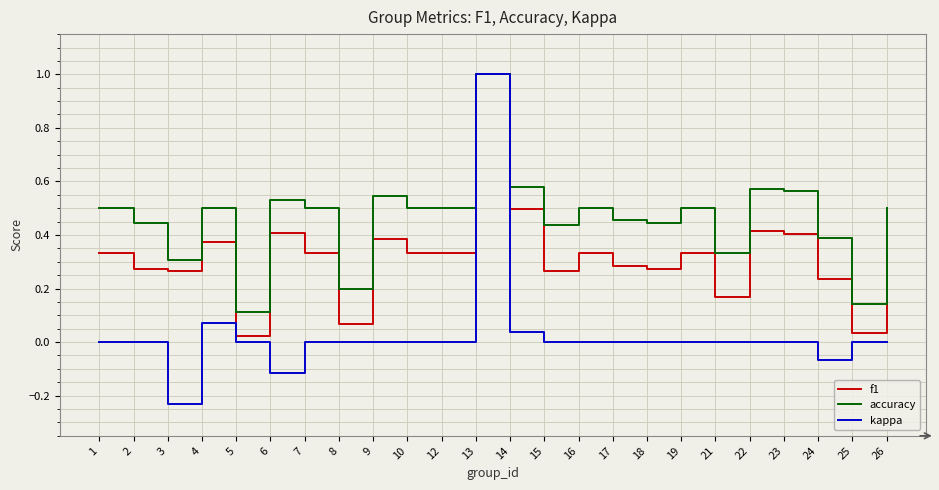

Does the chart have visible grid lines?

Yes